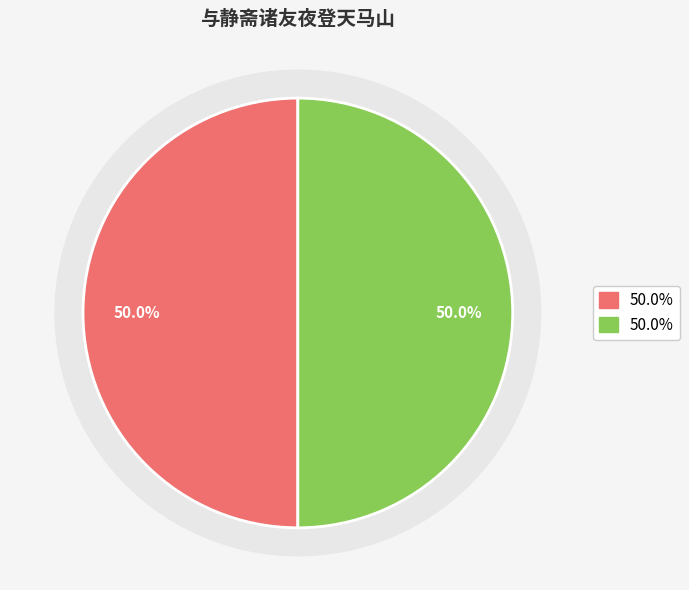

Which has a higher value, 与静斋诸友夜登天马山 其二 or 与静斋诸友夜登天马山 其一?

与静斋诸友夜登天马山 其二